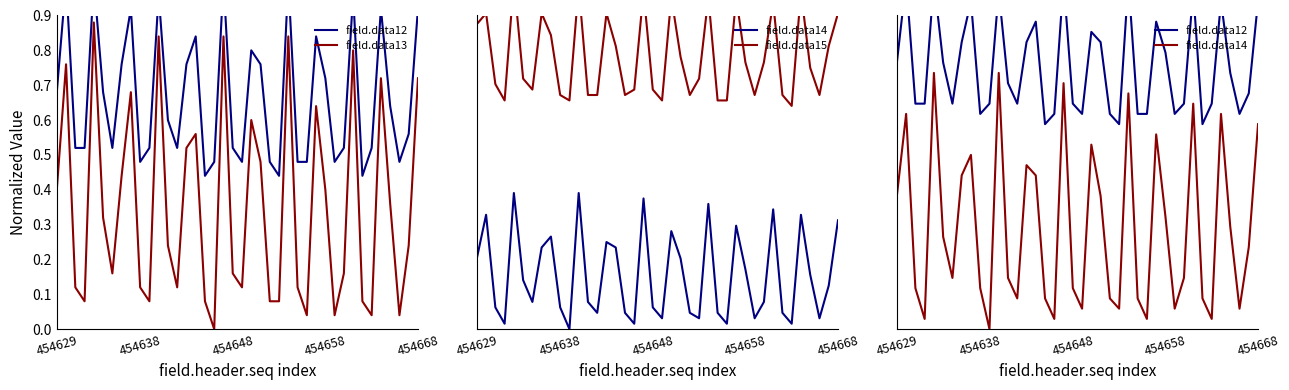

What is the value of the field.data15 point at the 16th from the left?

0.8